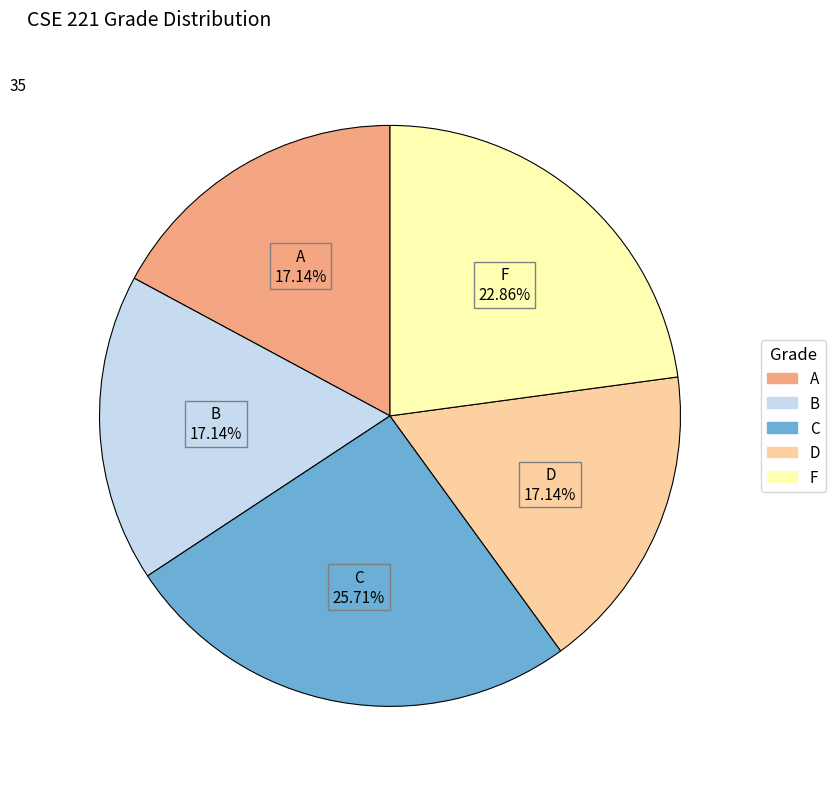

The C slice represents 32% of the pie. True or false?

False